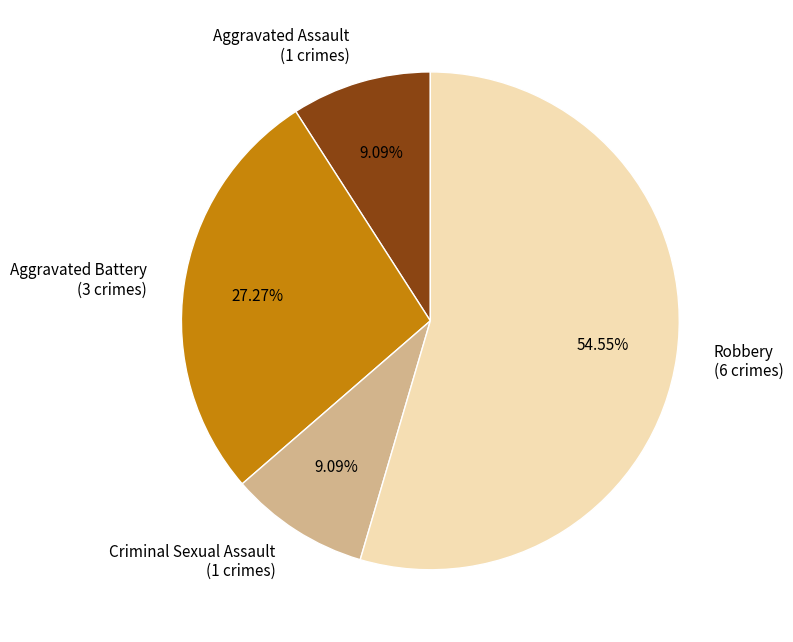

How many segments does this pie chart have?

4